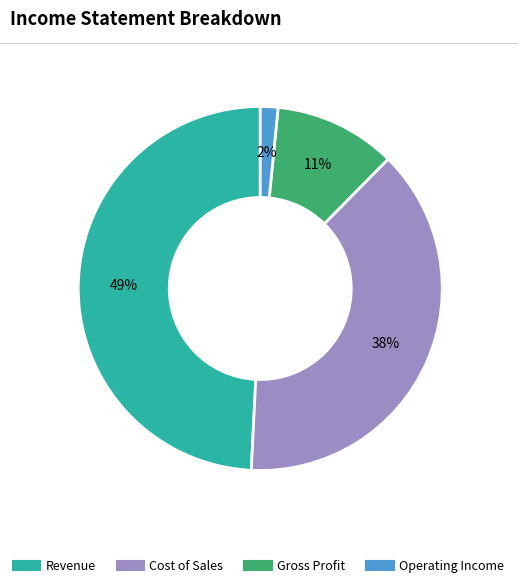

To the nearest percent, what is the average slice percentage?

25%